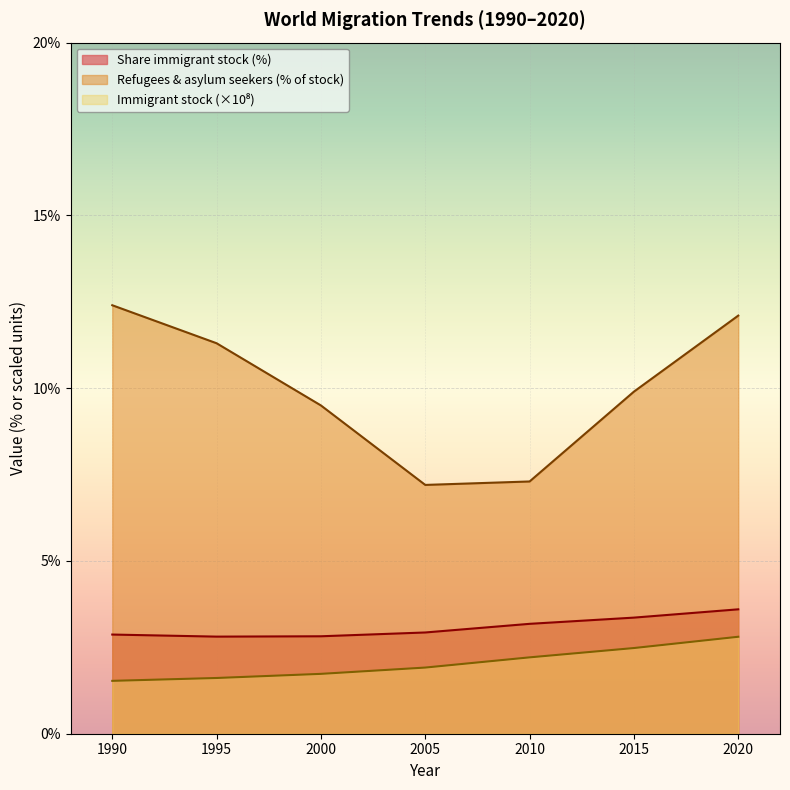

What is the difference between the highest and lowest values at 2000?

7.8